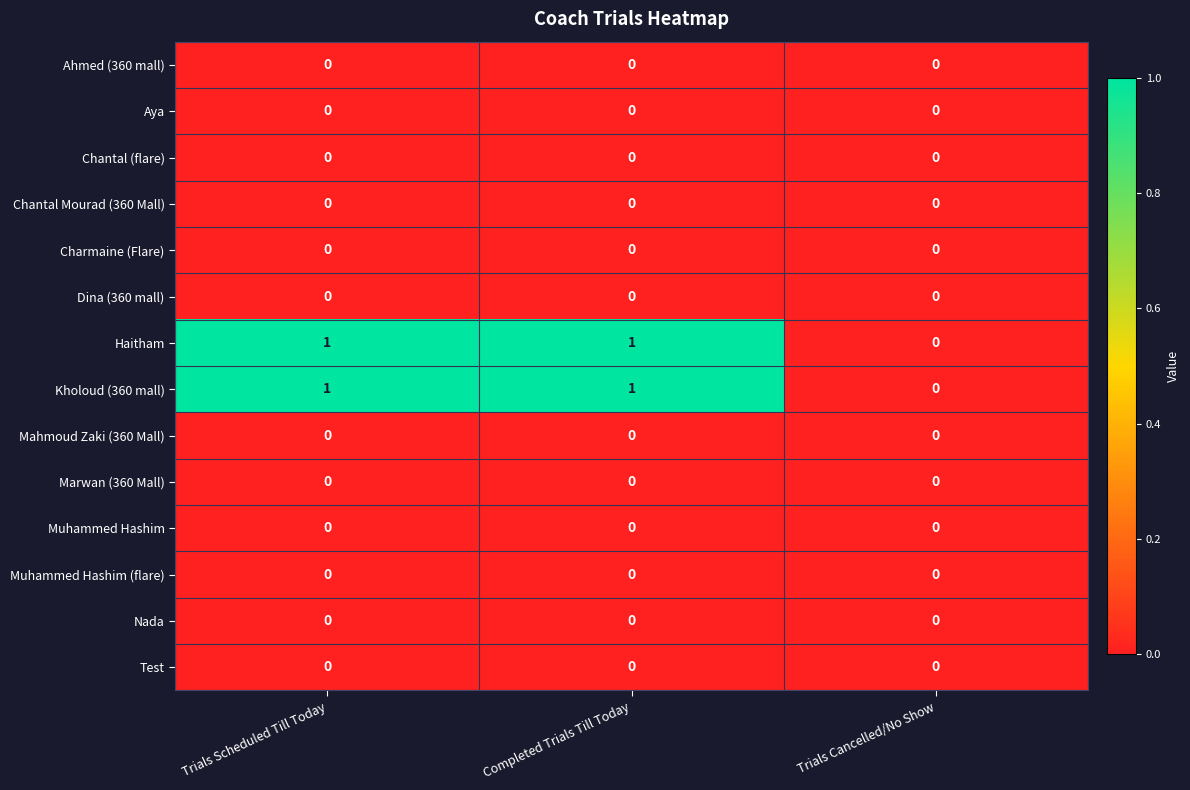

True or false: Charmaine (Flare) has a value of 0 at Trials Scheduled Till Today.

True